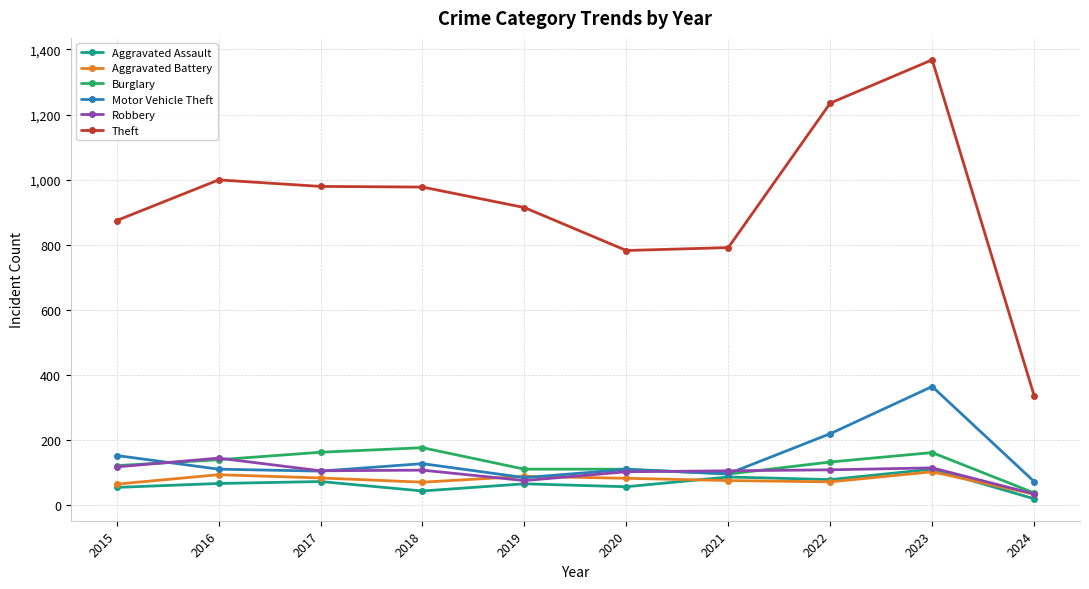

True or false: Theft has more than 1 points higher than both neighbors.

True